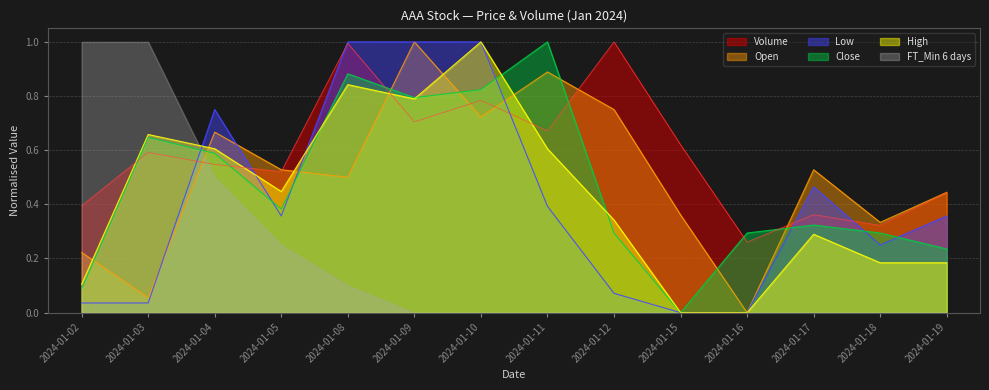

What is the difference between the highest and lowest values at 2024-01-09?

1.0